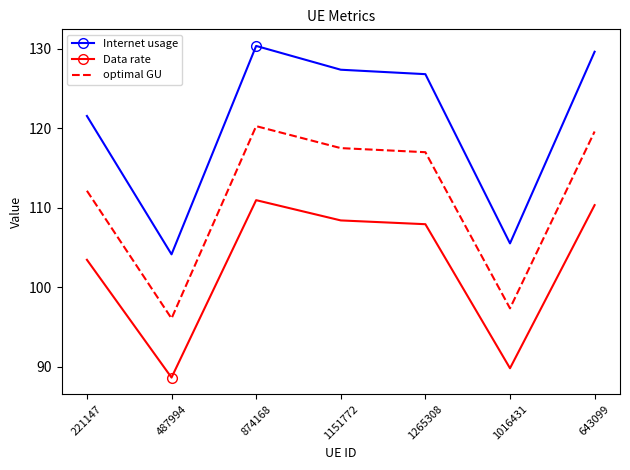

At which label is Data rate closest to 99?

221147